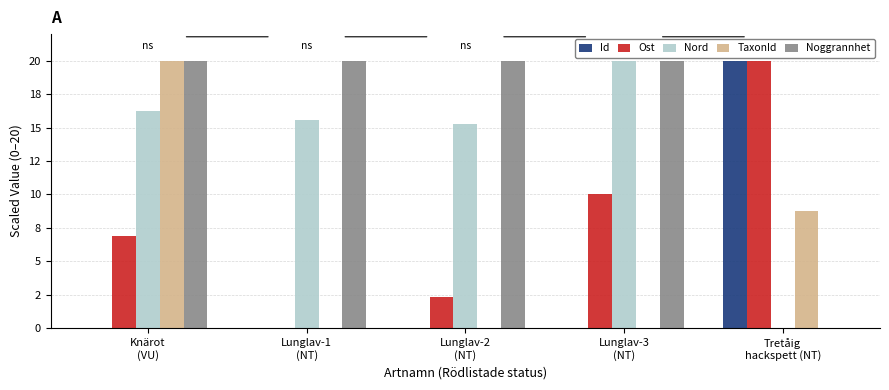

The TaxonId series shows 0.0 at Lunglav-3
(NT). True or false?

True